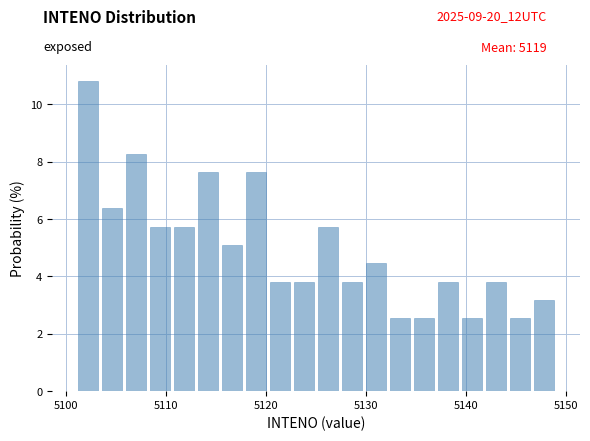

Read against the x-axis, roughly where is the centre of the tallest bar?

5102